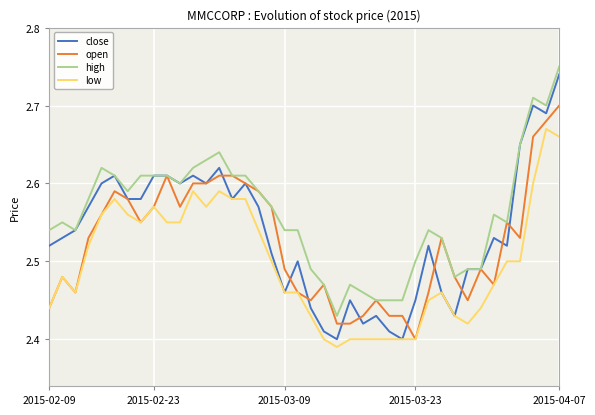

True or false: high and low intersect in this chart.

False